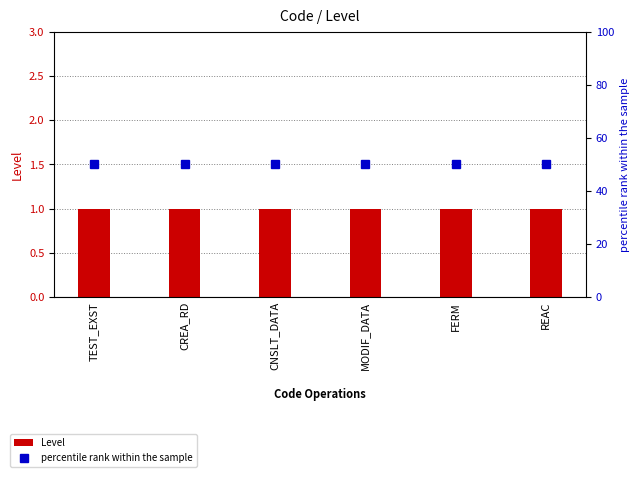

What is the sum of the Level values at REAC and MODIF_DATA?

2